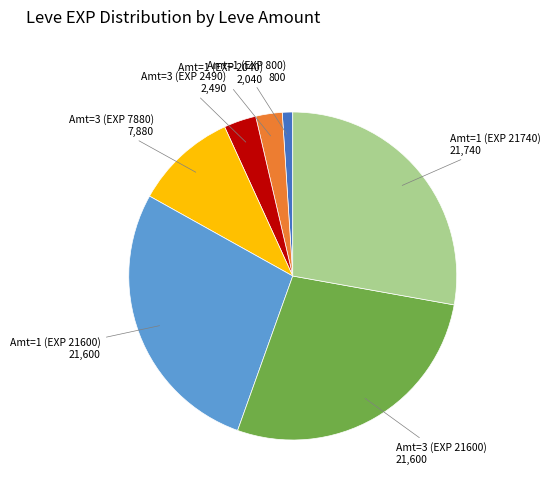

Does Amt=3 (EXP 21600) account for over 50% of the chart?

No